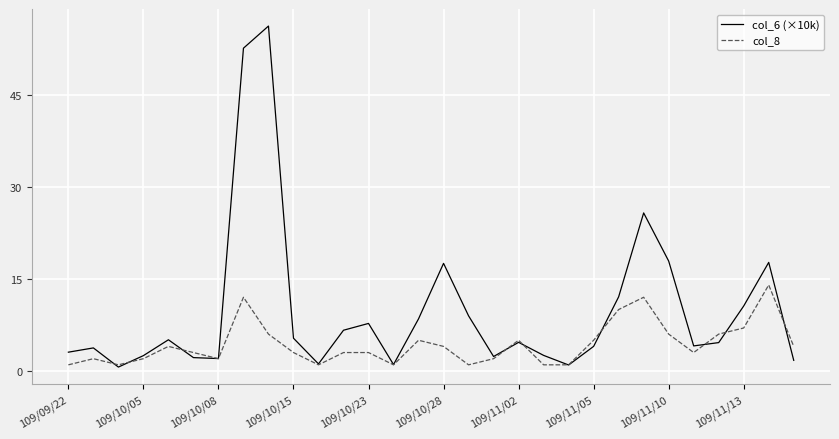

In col_6 (×10k), how many points are higher than both neighbors (excluding endpoints)?

8